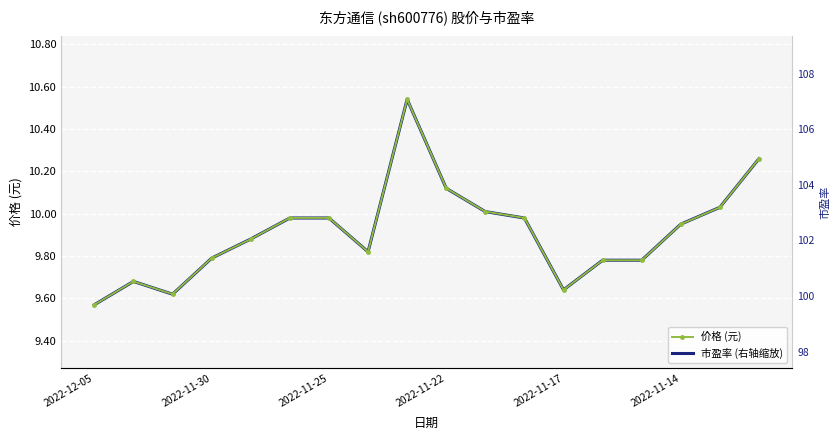

Between which two adjacent categories do 价格 (元) and 市盈率 (右轴缩放) first intersect?

2022-11-22 and 2022-11-17